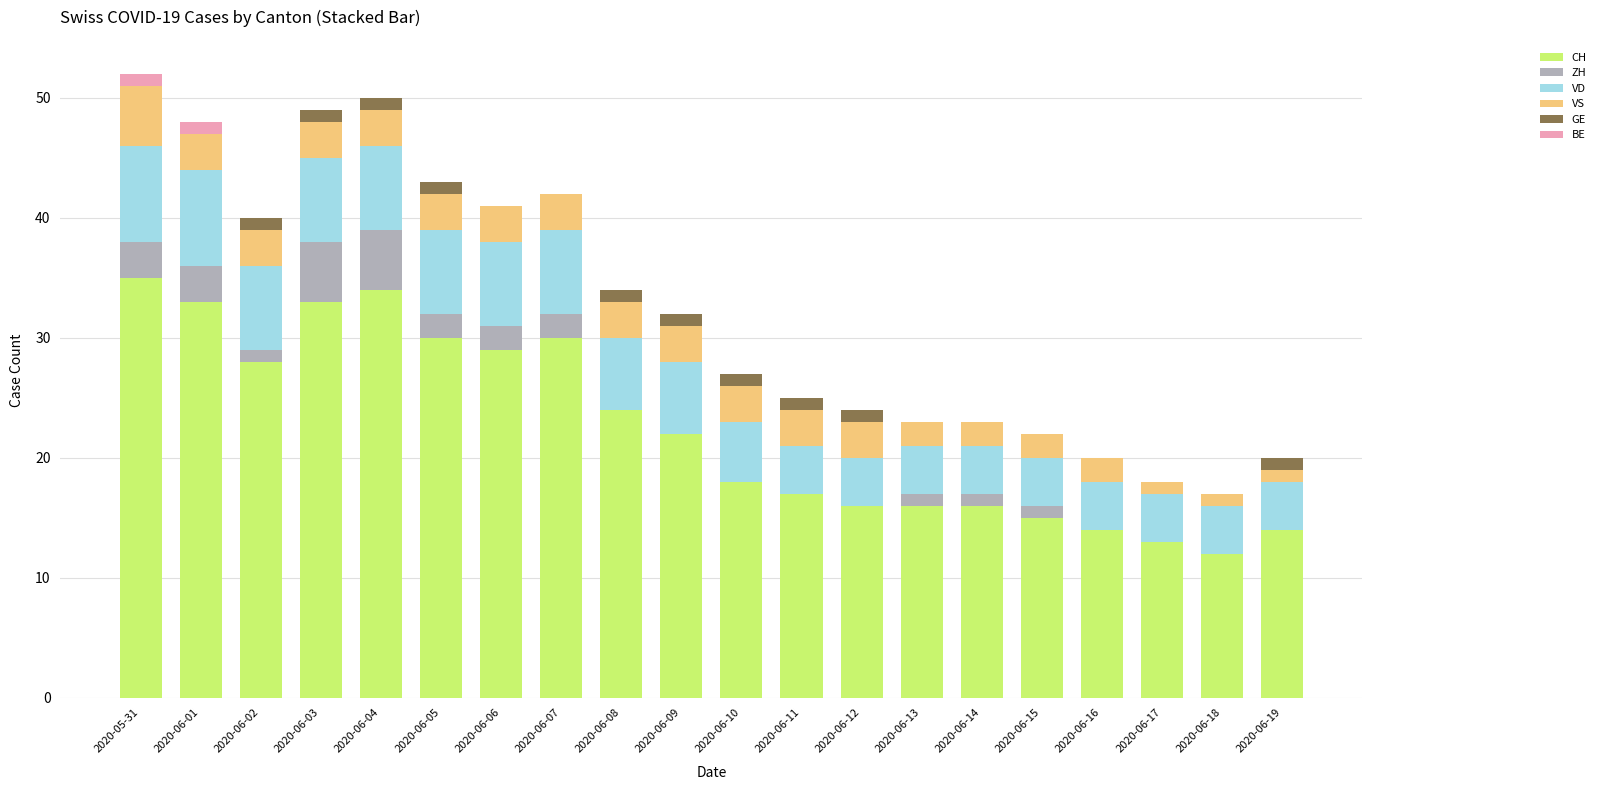

What is the highest value of the CH series?

35